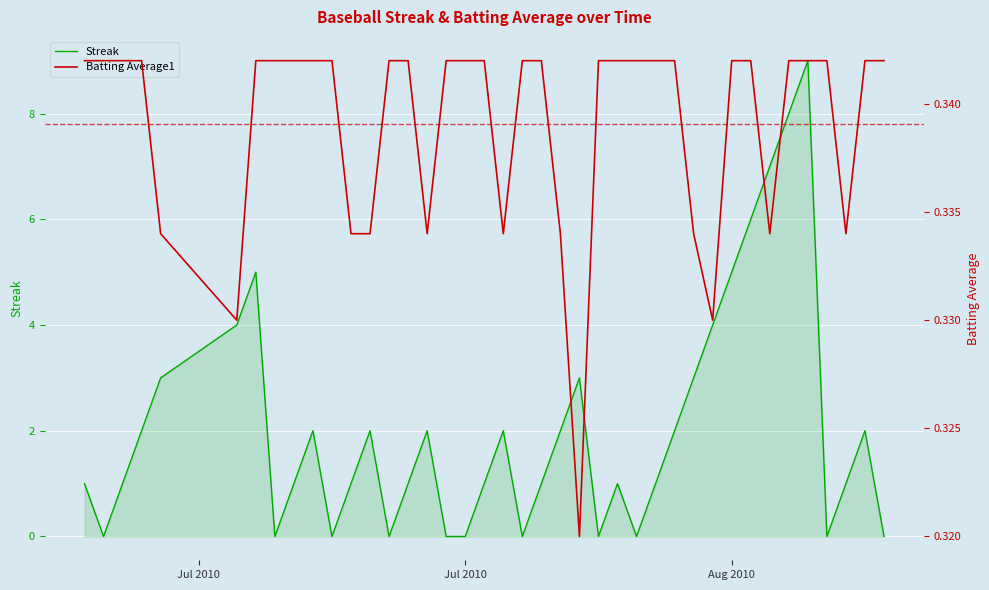

What is the average value of the Streak series?

2